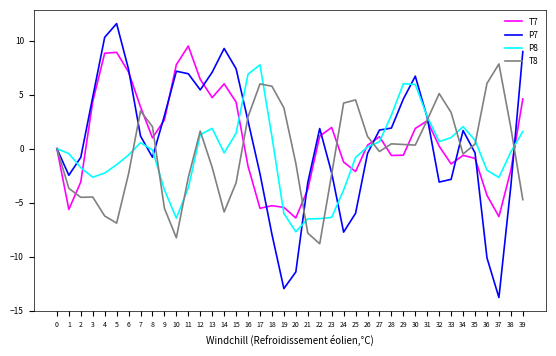

What is the maximum value shown in the chart?

11.6